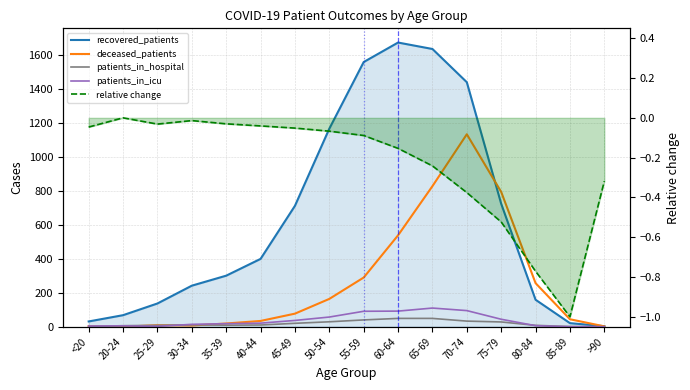

How many values in patients_in_icu are above zero?

14